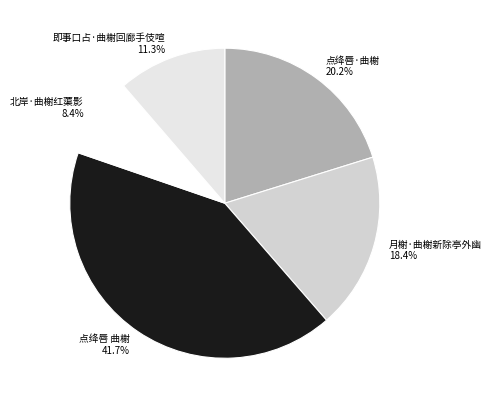

Approximately how many times larger is the value at 点绛唇·曲榭 compared to 即事口占·曲榭回廊手伎喧?

1.8